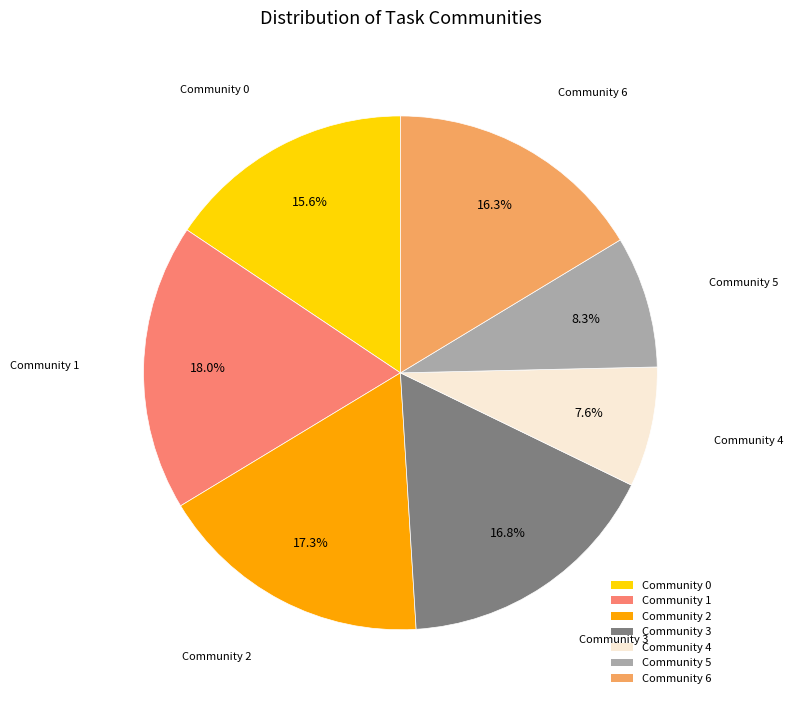

What is the ratio of the value at Community 2 to the value at Community 1?

1.0